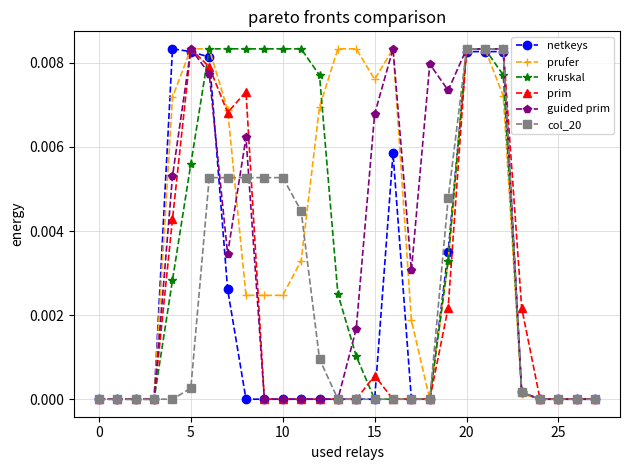

How many series are shown in this chart?

6